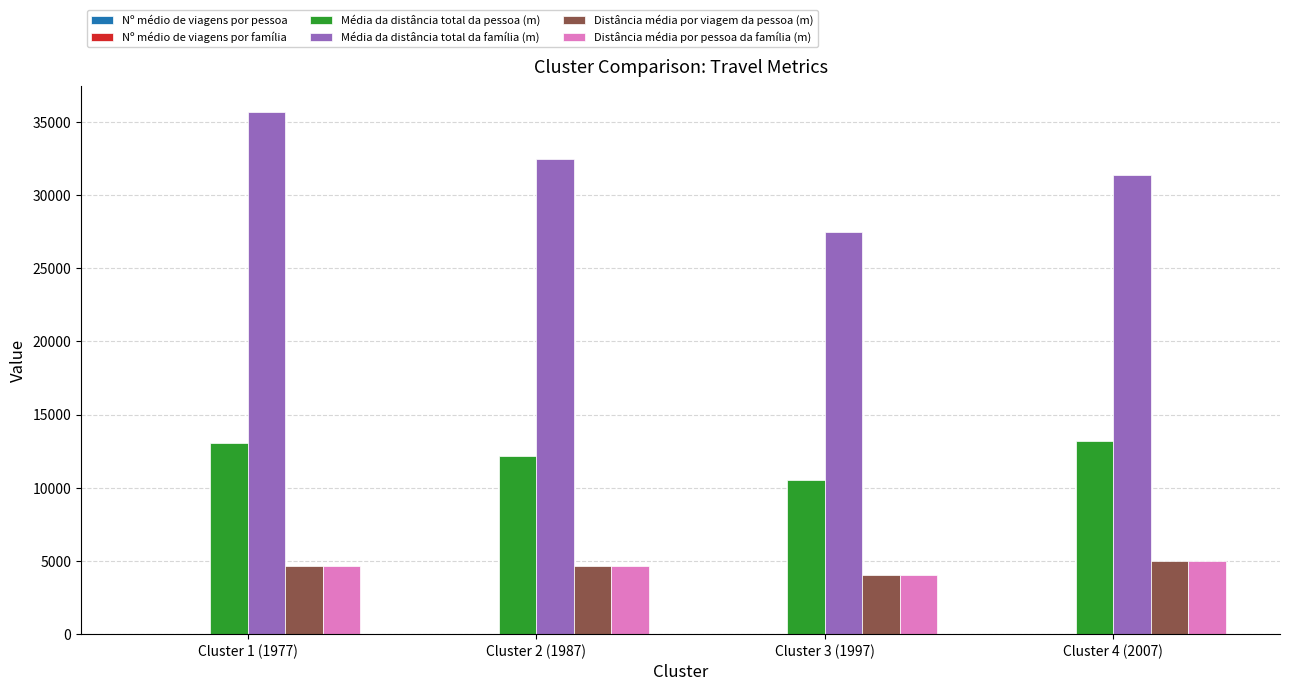

Which series has the largest total across all categories?

Média da distância total da família (m)